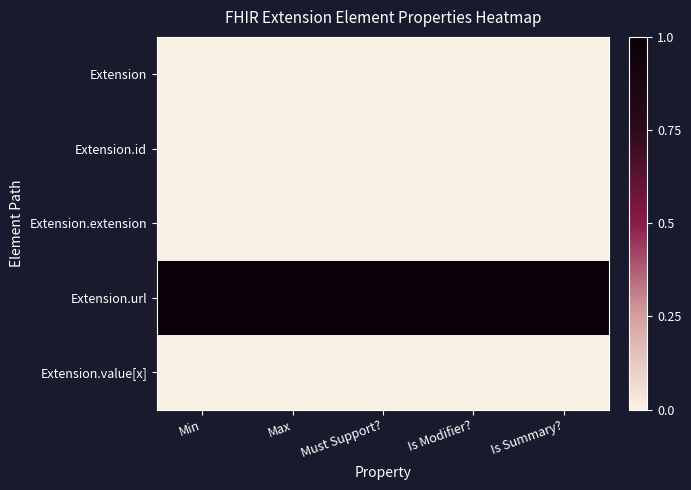

Reading right to left, what are all the values shown in this chart?

Extension: Is Summary?=0	Is Modifier?=0	Must Support?=0	Max=0	Min=0
Extension.id: Is Summary?=0	Is Modifier?=0	Must Support?=0	Max=0	Min=0
Extension.extension: Is Summary?=0	Is Modifier?=0	Must Support?=0	Max=0	Min=0
Extension.url: Is Summary?=1	Is Modifier?=1	Must Support?=1	Max=1	Min=1
Extension.value[x]: Is Summary?=0	Is Modifier?=0	Must Support?=0	Max=0	Min=0